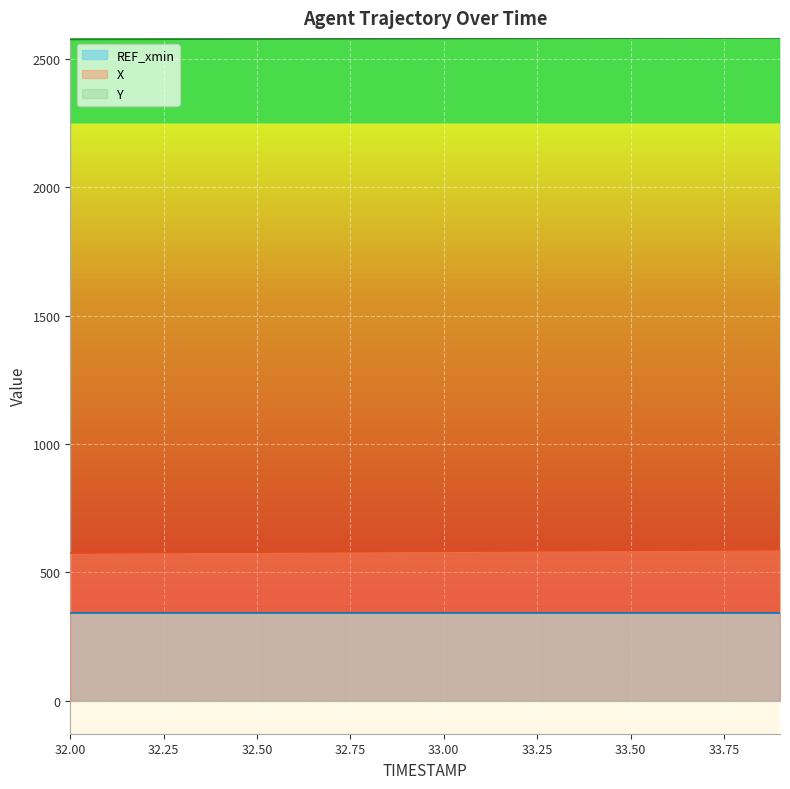

True or false: X has more than 1 points higher than both neighbors.

False